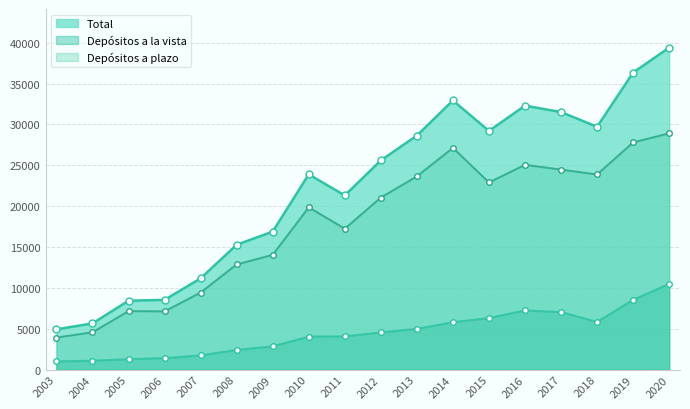

The value of Total at 2009 is 16884.4. True or false?

True